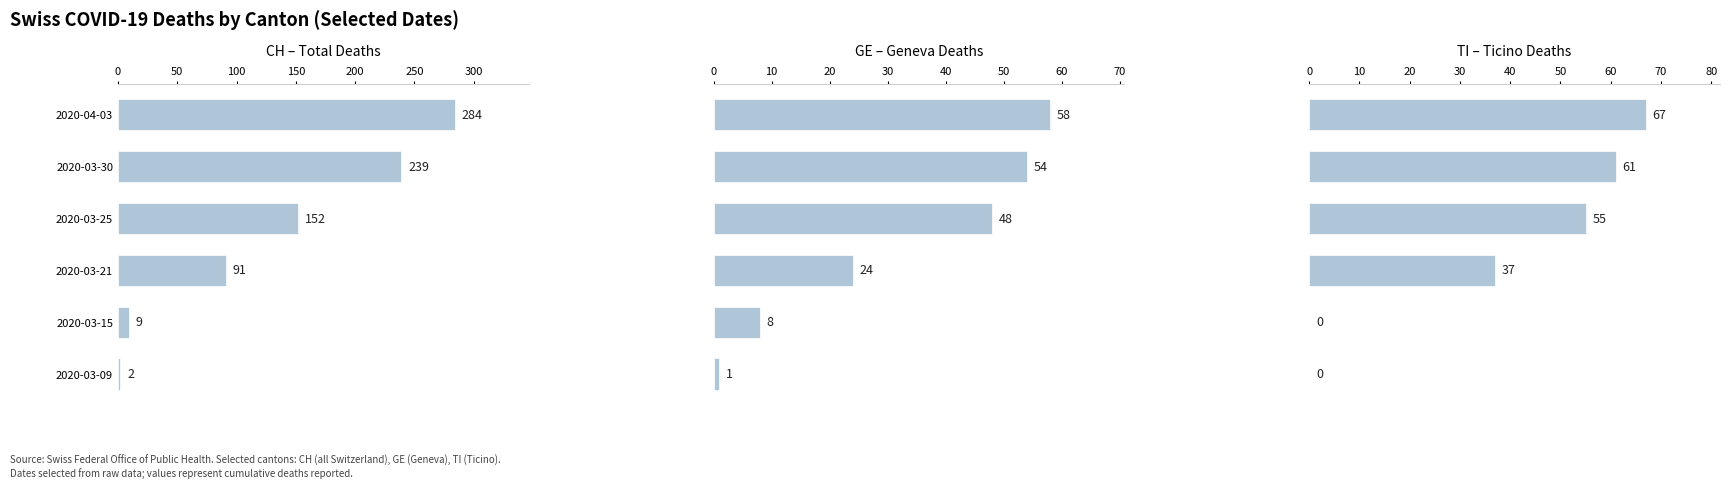

Count the number of categories in the chart.

6